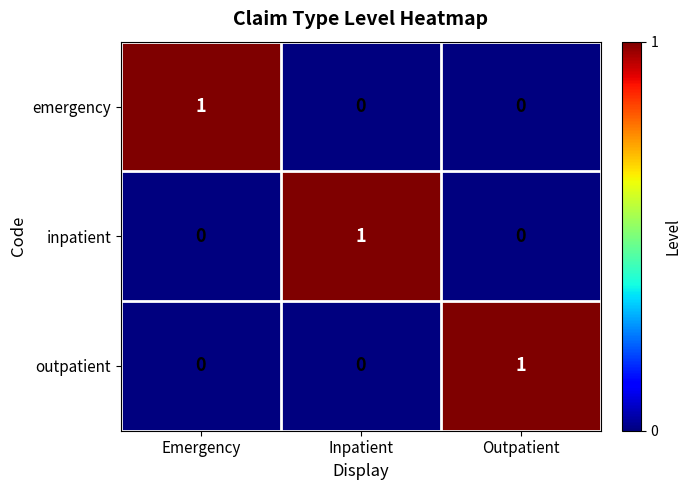

Reading left to right, transcribe all the data shown in this chart.

emergency: 1	0	0
inpatient: 0	1	0
outpatient: 0	0	1